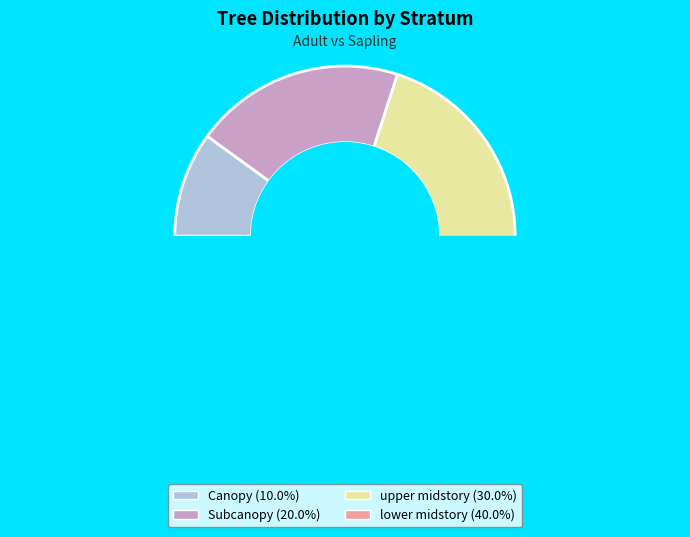

Is it true that Canopy is 1% of the pie?

False